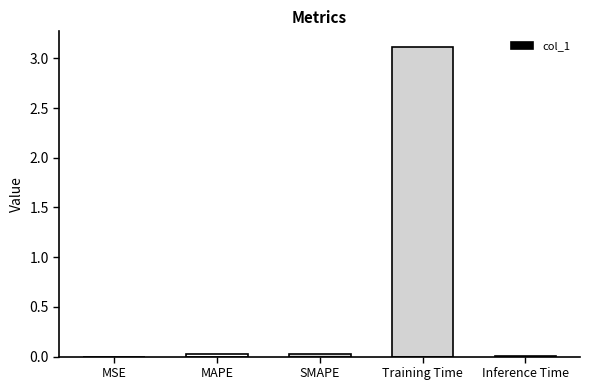

Between Training Time and SMAPE, which is larger?

Training Time